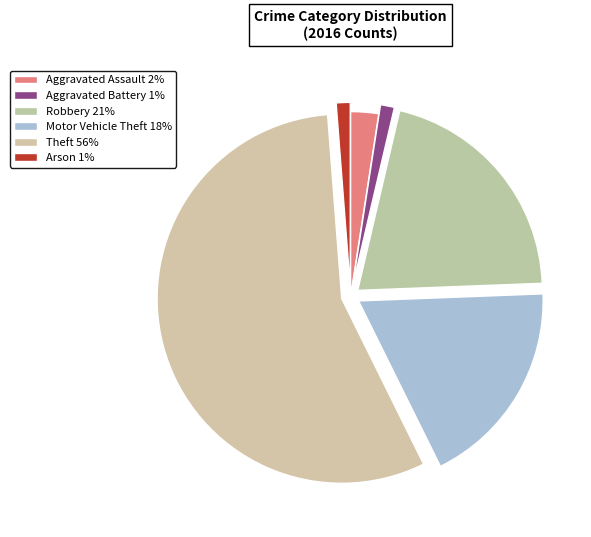

To the nearest percent, what is the combined percentage of Theft and Aggravated Assault?

59%